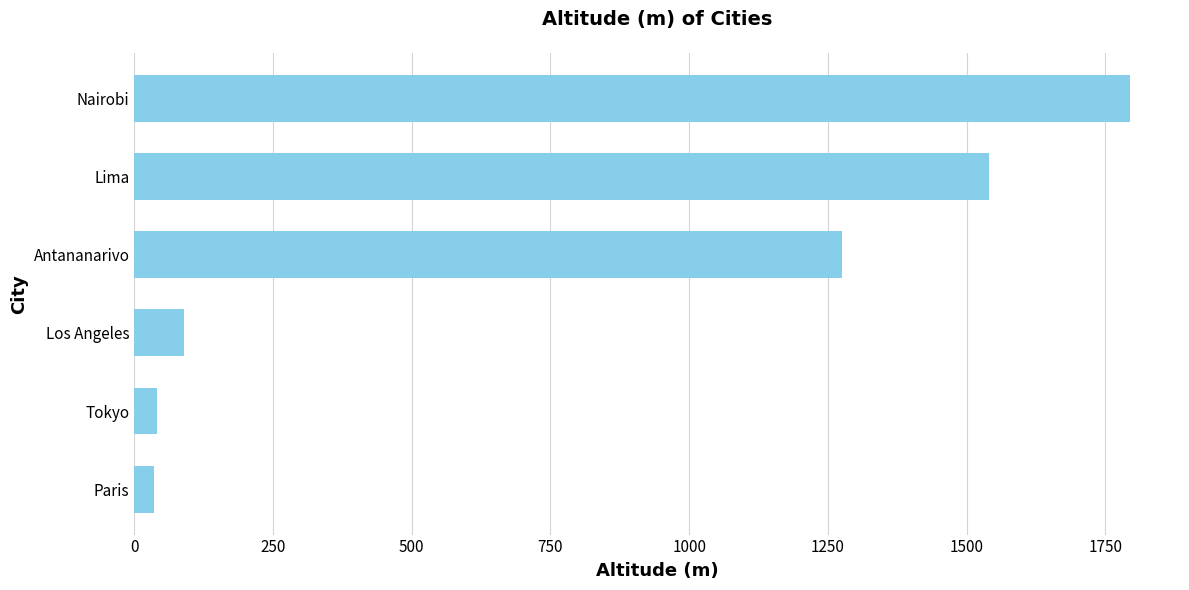

Read the value at Antananarivo.

1276